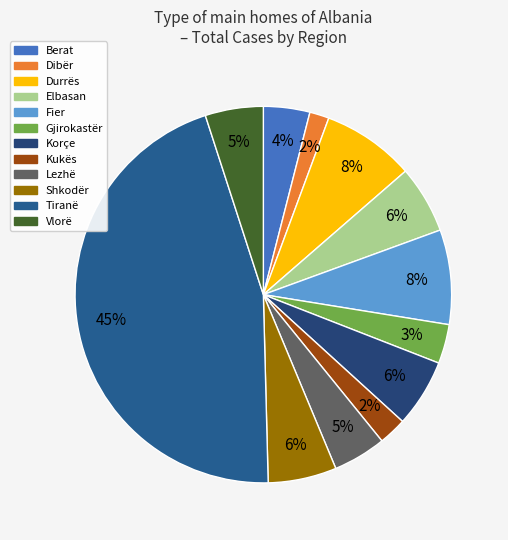

What is the ratio of the value at Vlorë to the value at Elbasan?

0.9